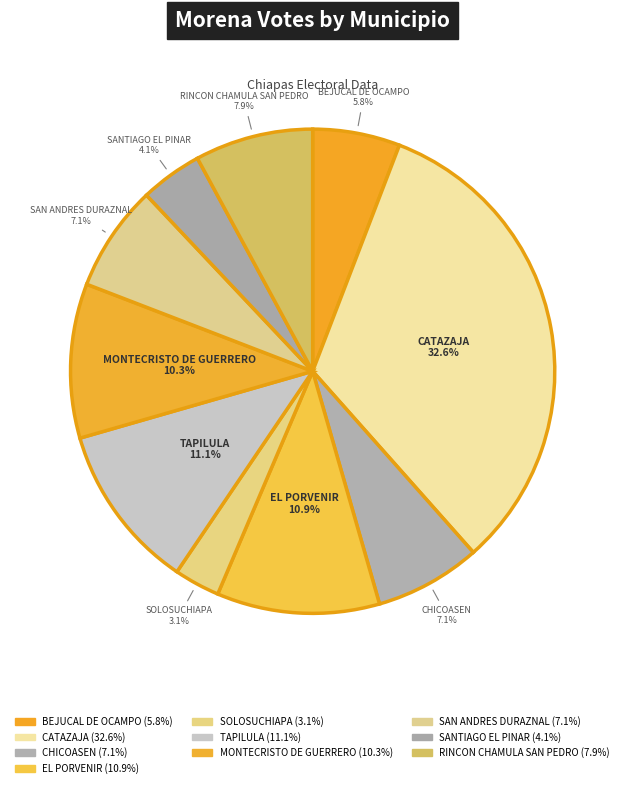

Which has a higher value, MONTECRISTO DE GUERRERO or TAPILULA?

TAPILULA